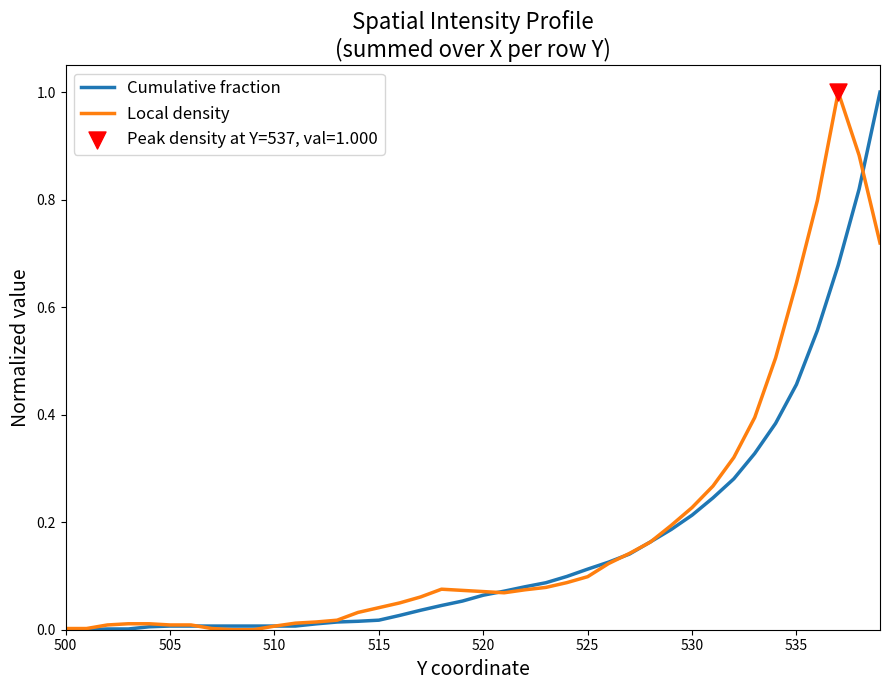

What is the maximum value shown in the chart?

1.0